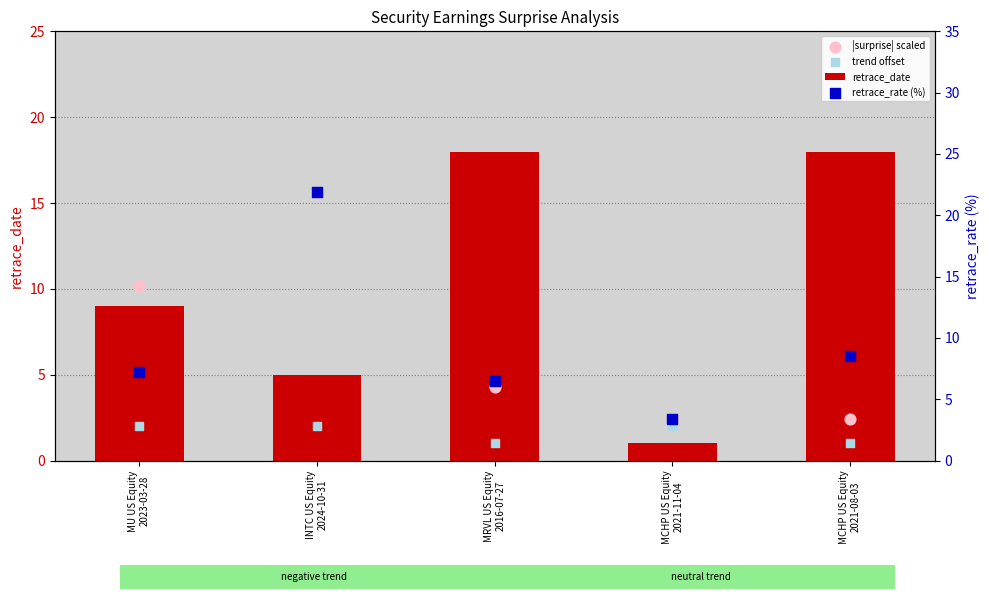

Which series reaches the minimum Y coordinate?

retrace_date